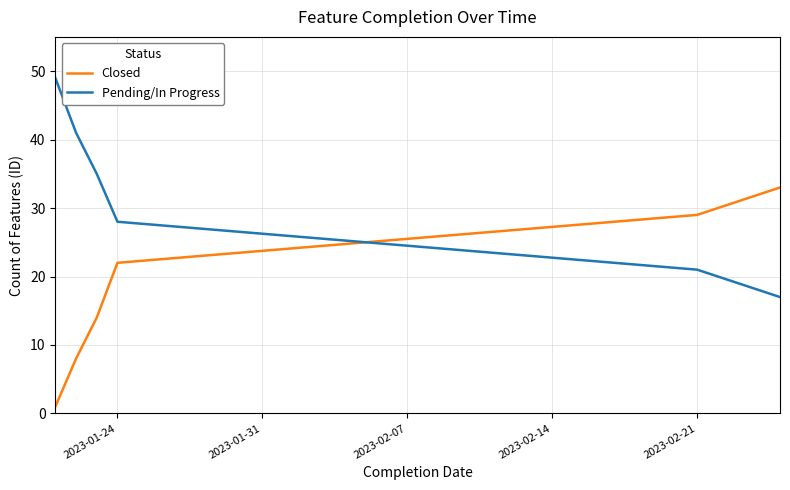

True or false: Closed and Pending/In Progress cross at least once.

True